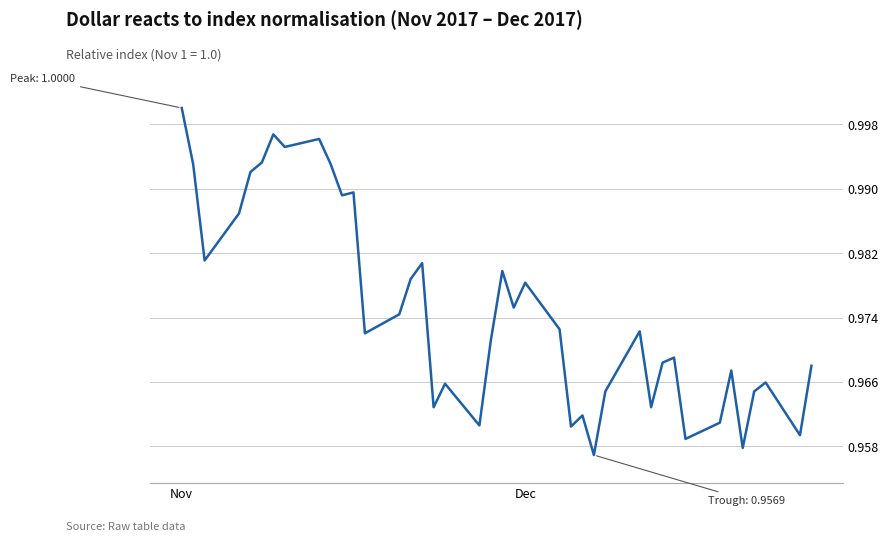

How many lines are shown in the chart?

1